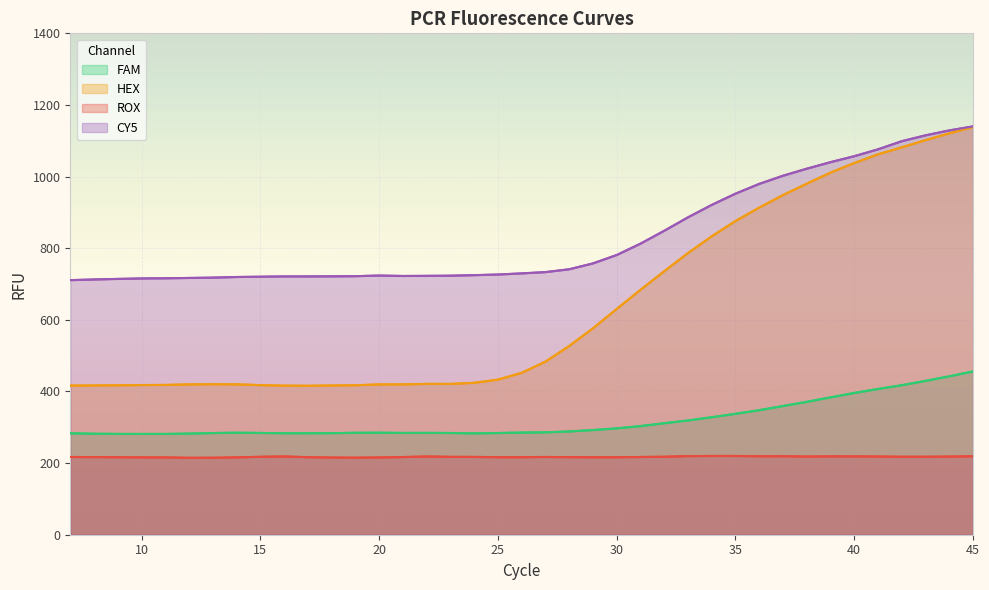

At which category does the chart reach its minimum across all series?

12